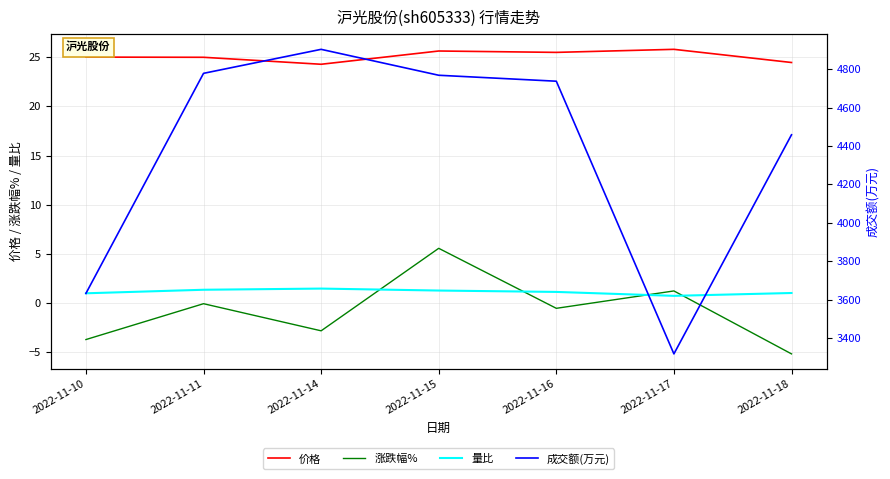

True or false: 价格 and 量比 cross at least once.

False